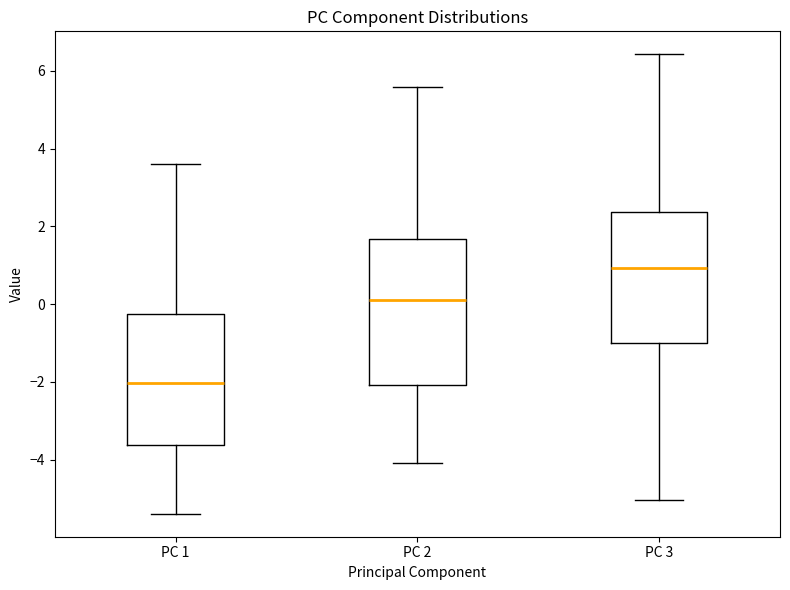

Where does the median line of the box for PC 2 sit on the y-axis? The values are not printed on the chart, so give them approximately, as read against the axis.

0.0